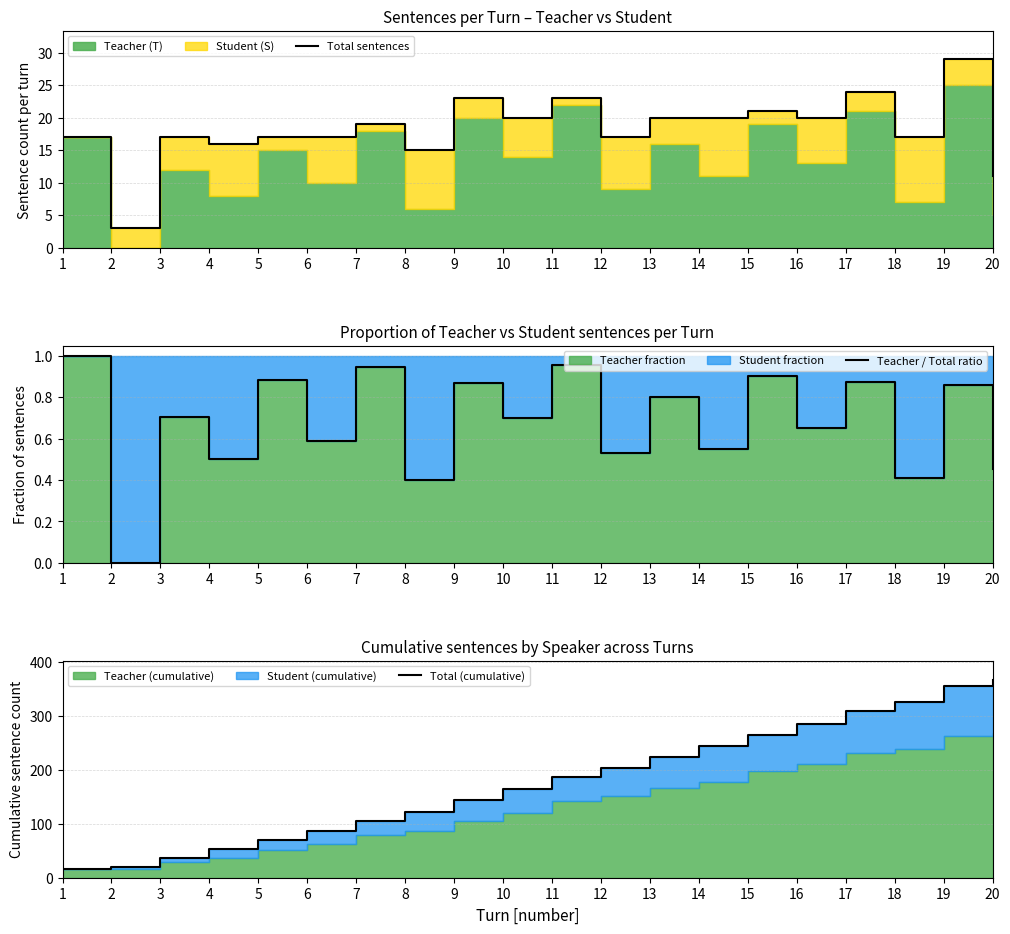

How many values in the Total (cumulative) series are below 187?

10